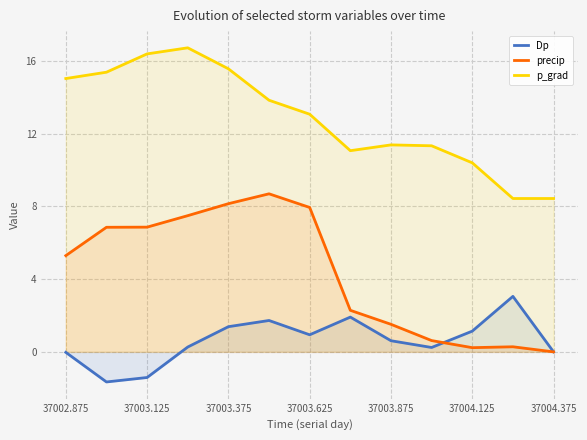

What is the total value across all series at 37003.875?

13.5